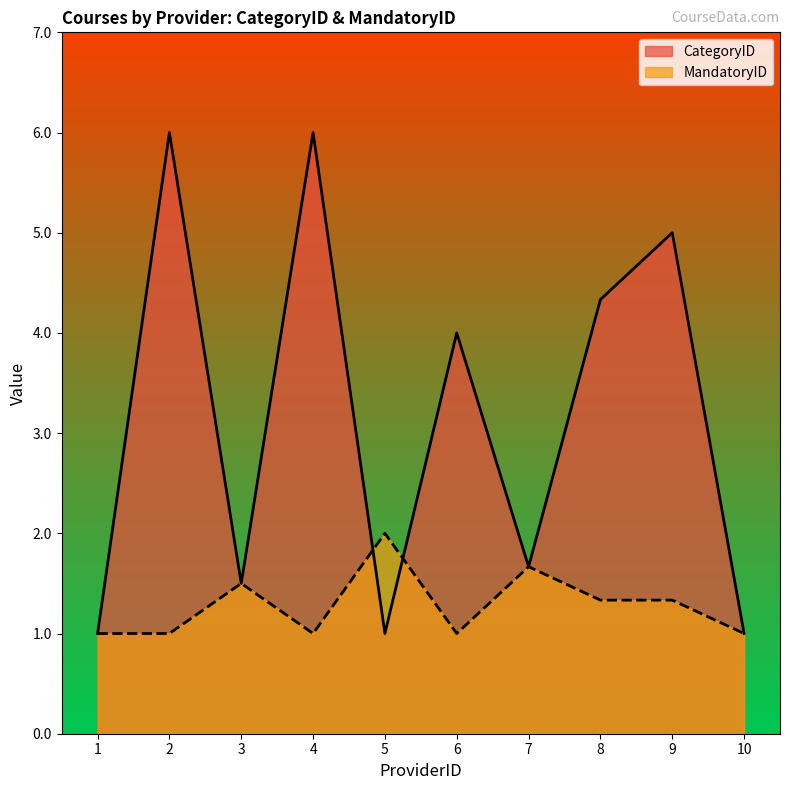

At which label is CategoryID closest to 3?

6